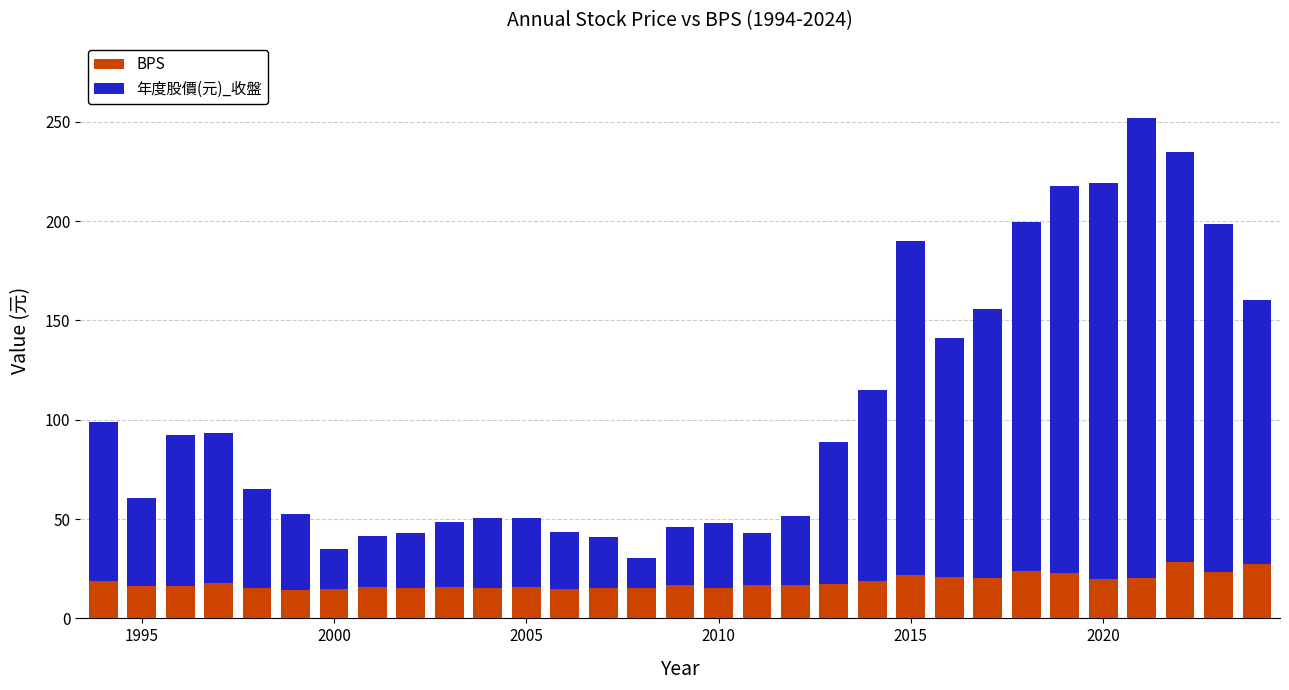

What is the lowest value of the BPS series?

14.4